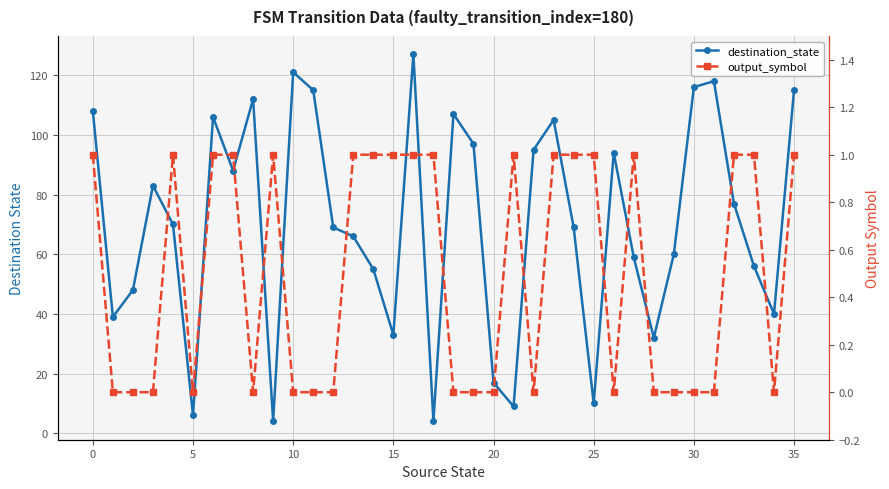

Reading right to left, transcribe all the data shown in this chart.

destination_state: 115	40	56	77	118	116	60	32	59	94	10	69	105	95	9	17	97	107	4	127	33	55	66	69	115	121	4	112	88	106	6	70	83	48	39	108
output_symbol: 1	0	1	1	0	0	0	0	1	0	1	1	1	0	1	0	0	0	1	1	1	1	1	0	0	0	1	0	1	1	0	1	0	0	0	1